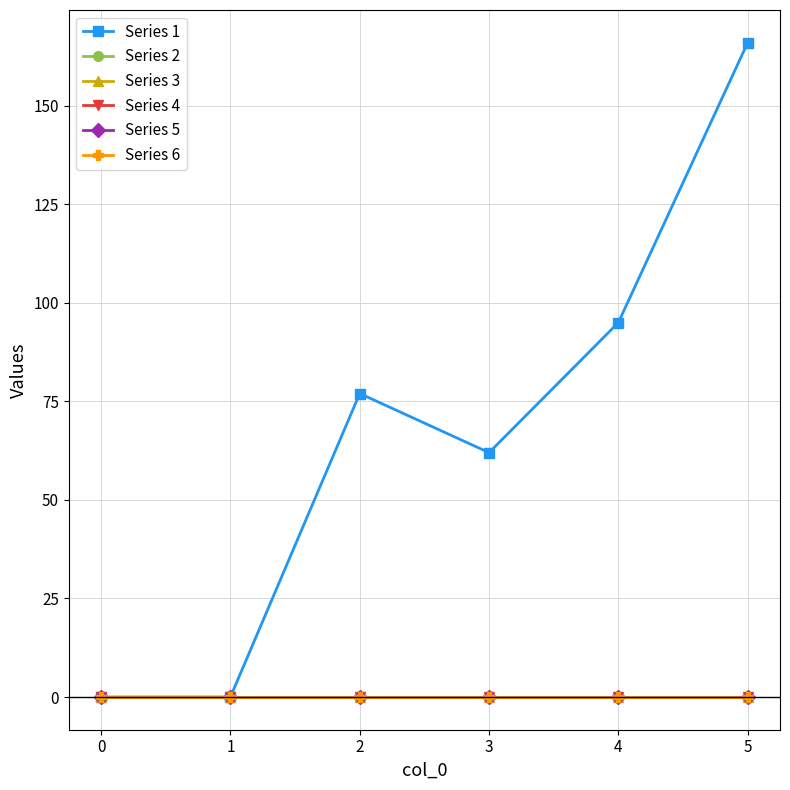

Does the chart display data point markers on the line(s)?

Yes